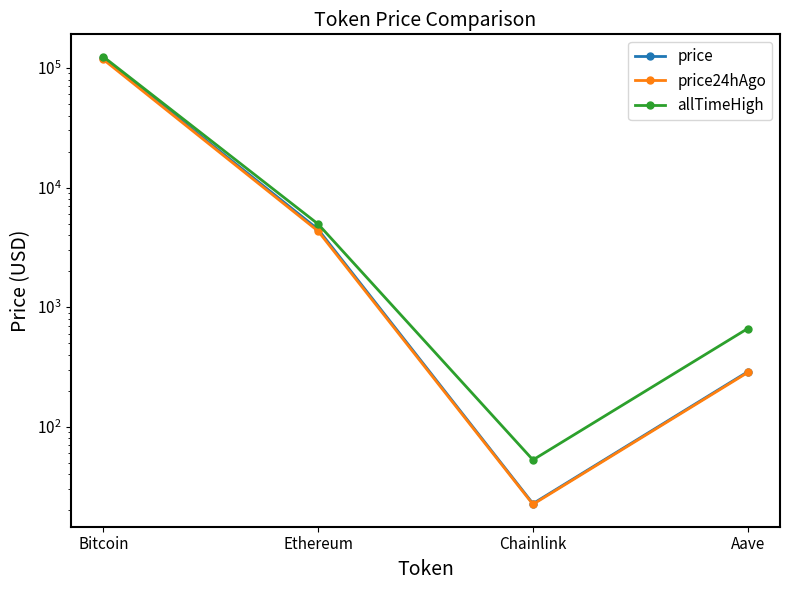

What is the label of the 4th point from the left?

Aave